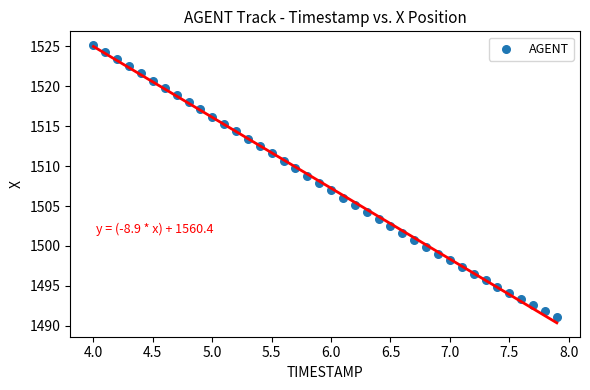

What is the range of Y values (max minus min)?

34.0